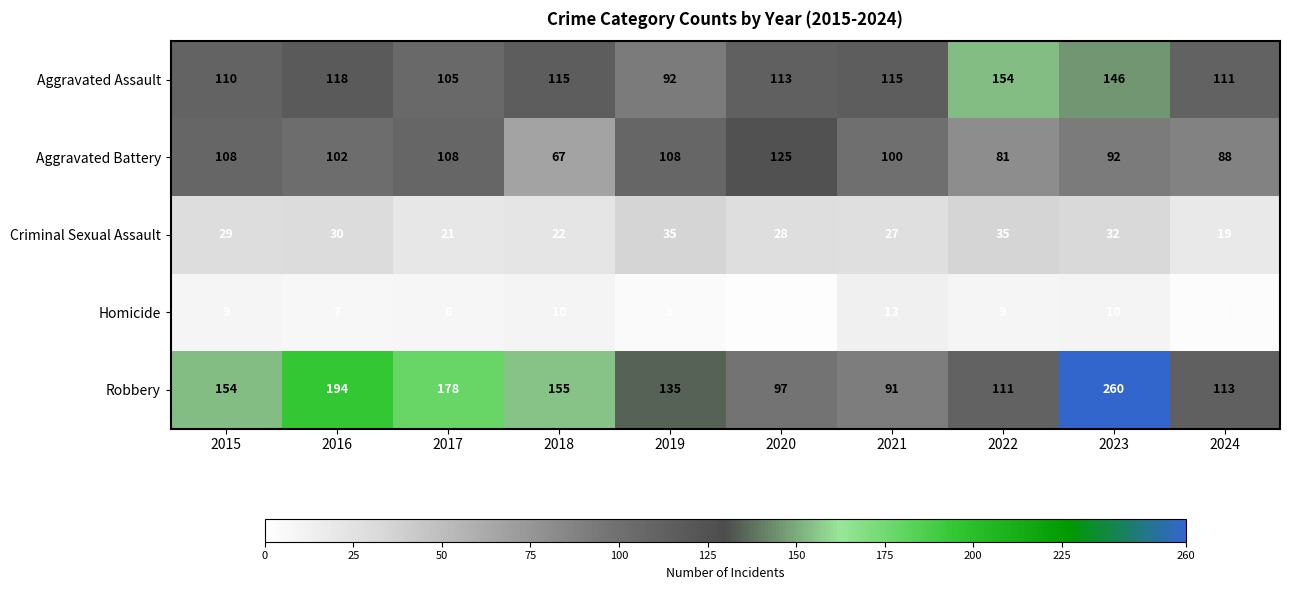

What is the average value of the Criminal Sexual Assault series?

28